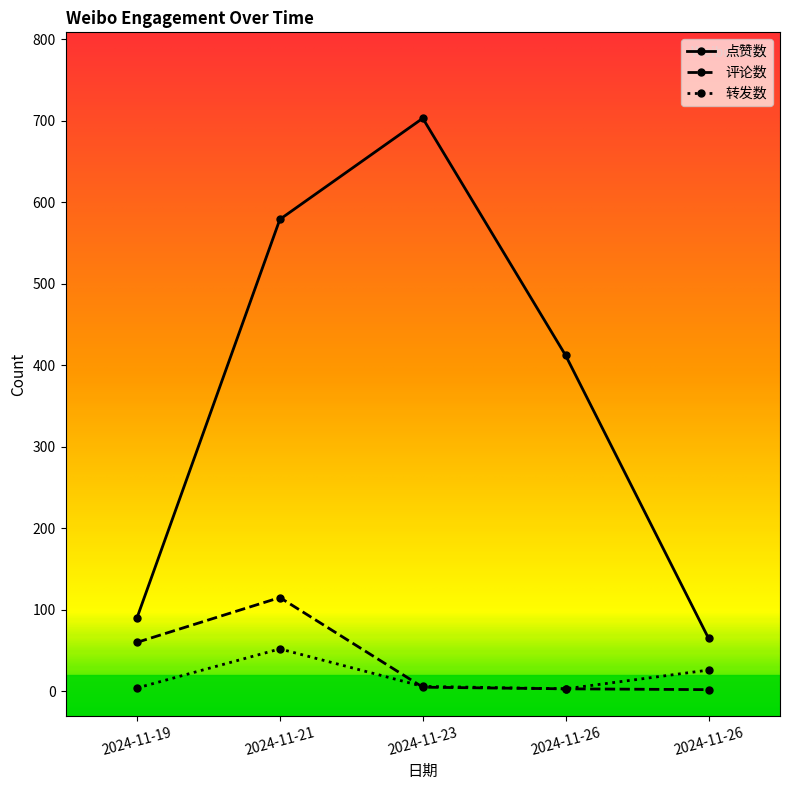

How many values in the 点赞数 series are below 412?

2